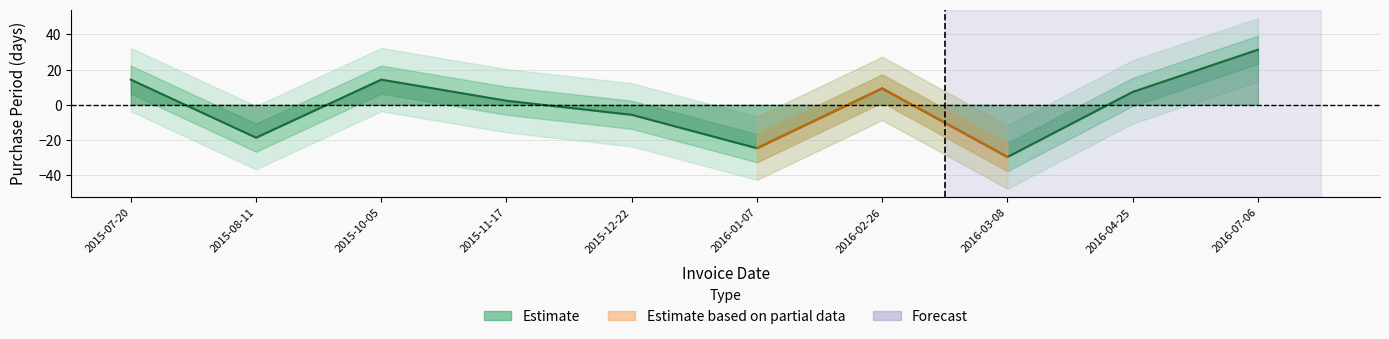

Reading left to right, transcribe all the data shown in this chart.

2015-07-20=14.3	2015-08-11=-18.7	2015-10-05=14.3	2015-11-17=2.3	2015-12-22=-5.7	2016-01-07=-24.7	2016-02-26=9.3	2016-03-08=-29.7	2016-04-25=7.3	2016-07-06=31.3